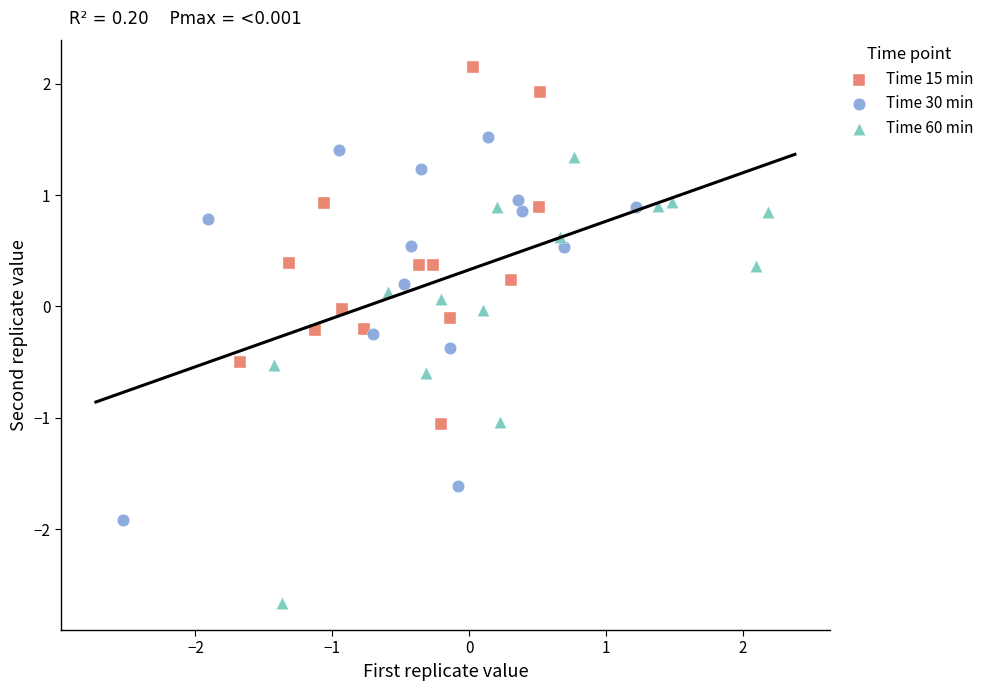

Which series has the largest Y range (max minus min)?

Time 60 min